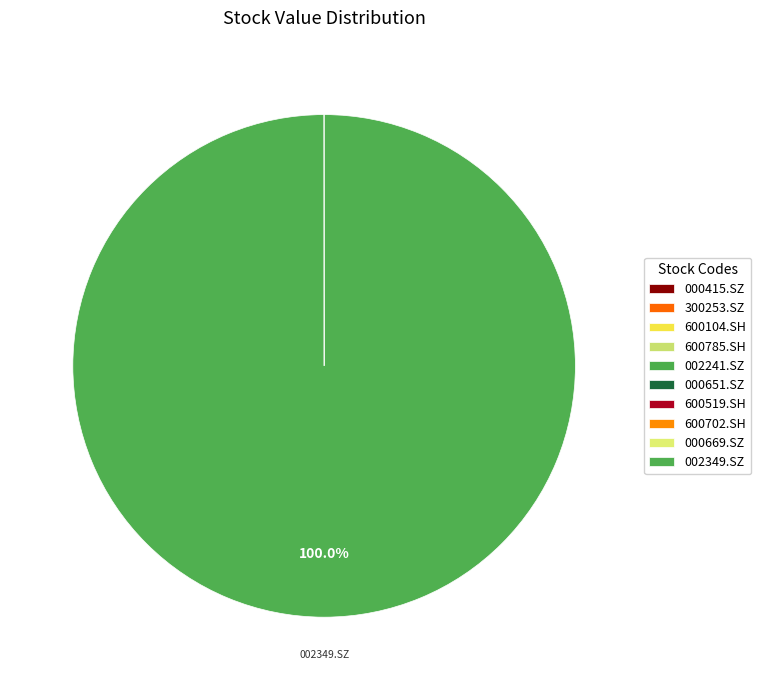

Which category has the smallest portion of the pie?

600519.SH